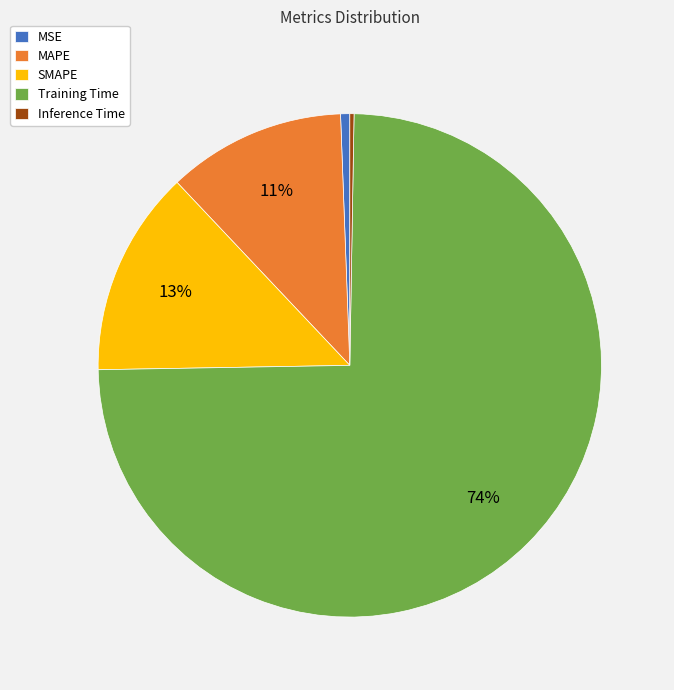

What is the largest slice in the pie chart?

Training Time